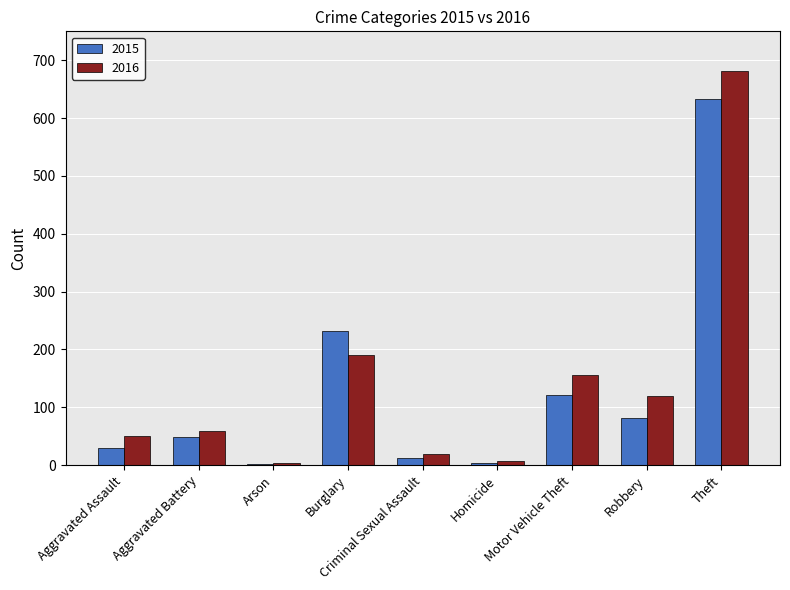

Are the bars grouped side by side (vs. stacked)?

Yes